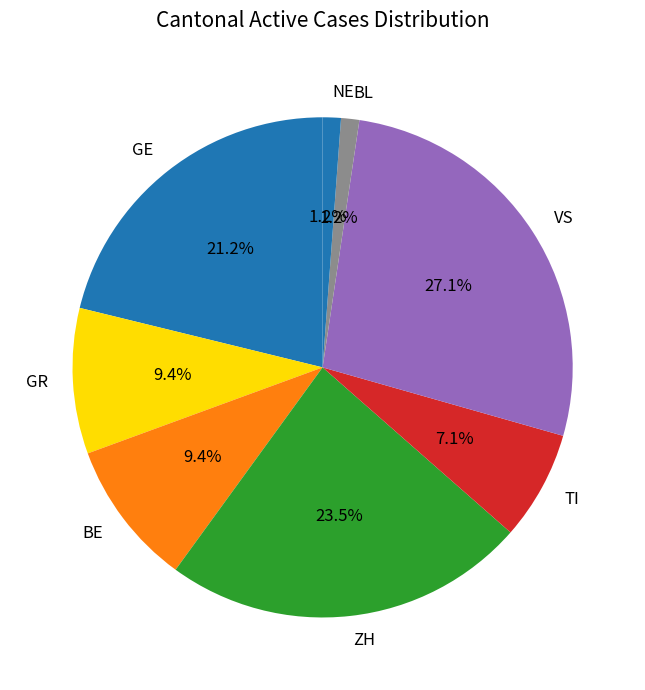

What percentage is the GE slice, to the nearest percent?

21%